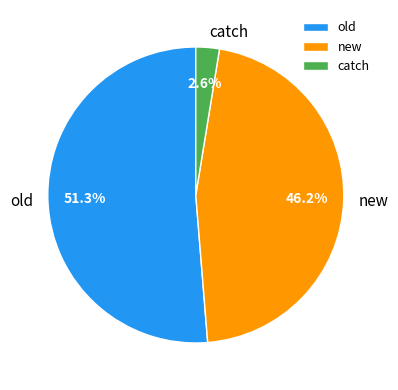

To the nearest percent, what percentage of the pie is old?

51%